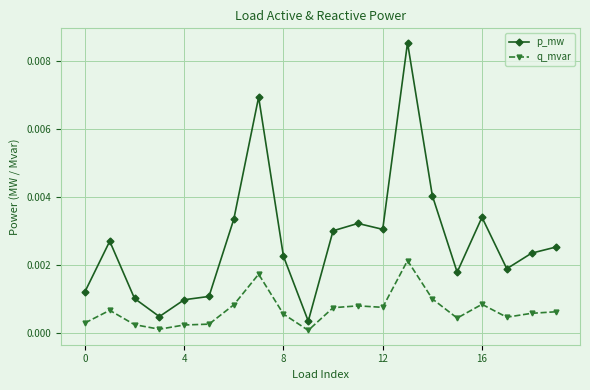

List the series in order of their peak value, lowest first.

q_mvar, p_mw